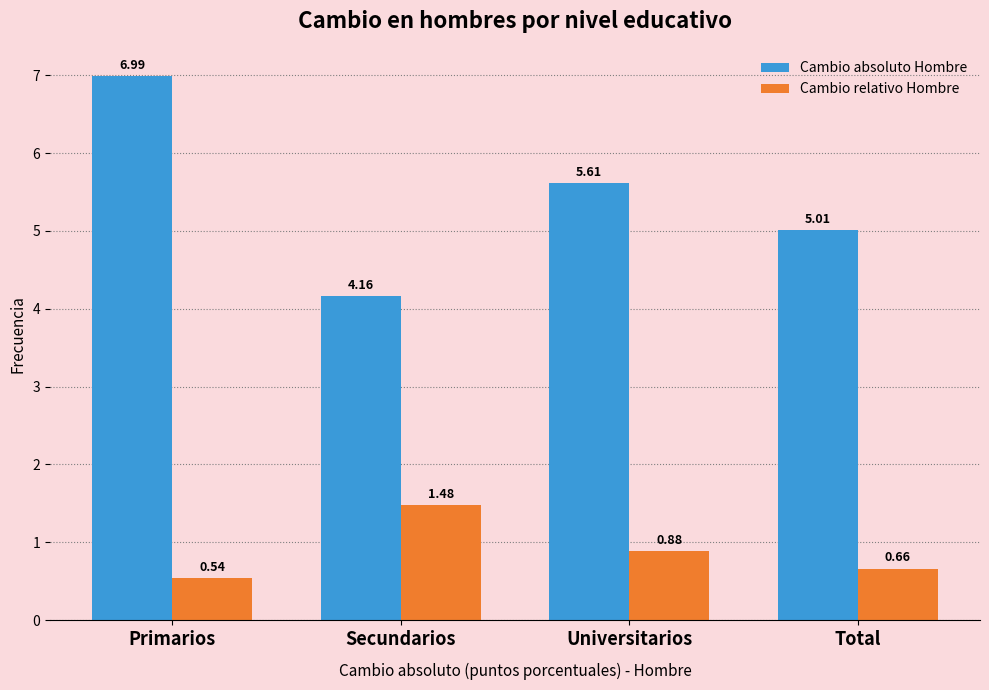

At which label is Cambio absoluto Hombre closest to 5?

Total